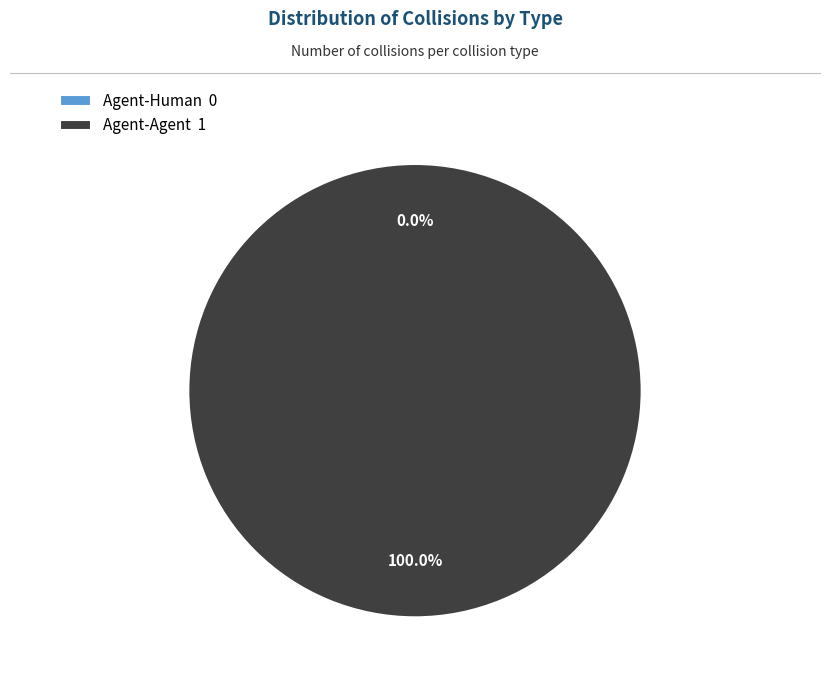

Is it true that Agent-Agent is 90% of the pie?

False